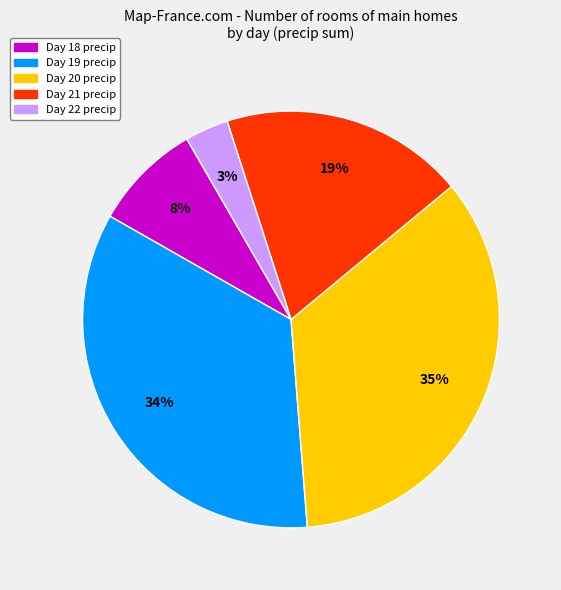

Does Day 21 precip represent more than half of the total?

No